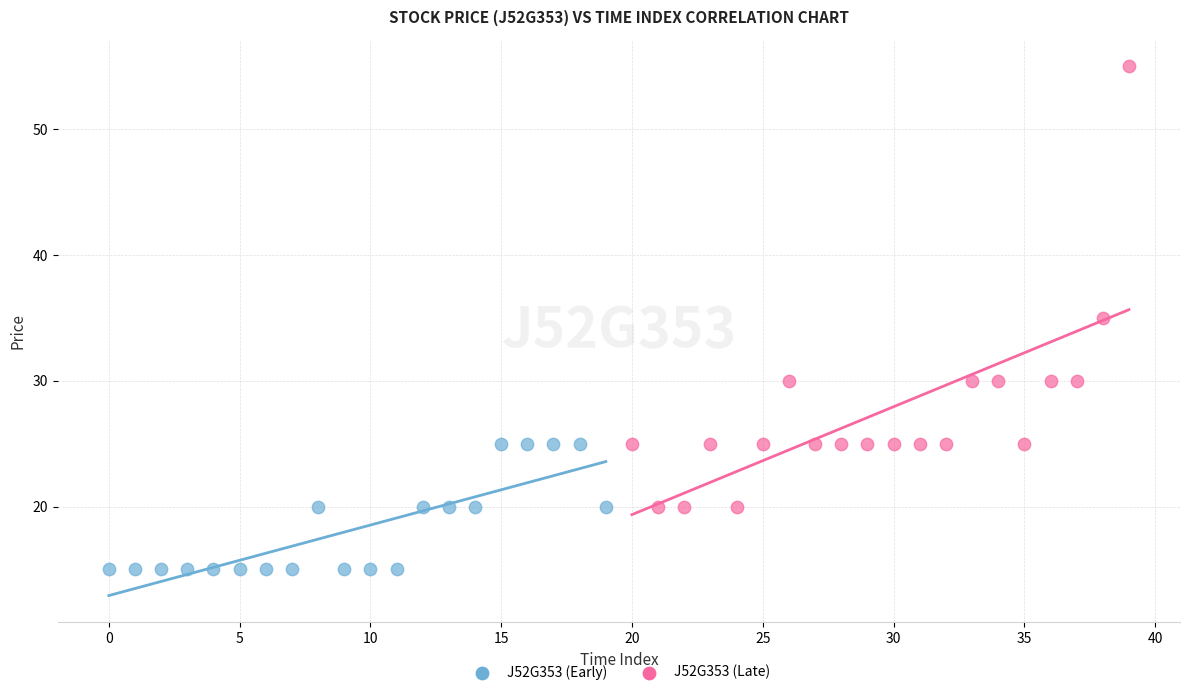

Which series contains the highest Y value?

J52G353 (Late)